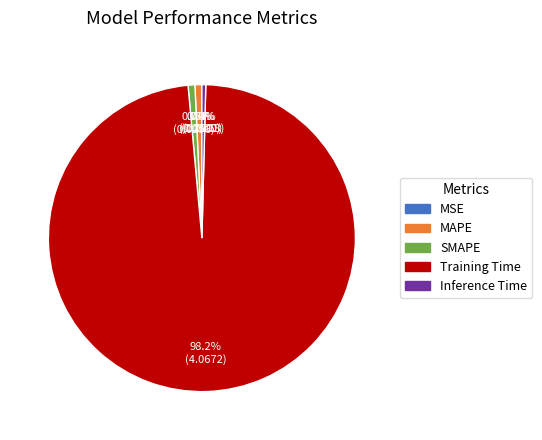

Which category has the biggest portion of the pie?

Training Time